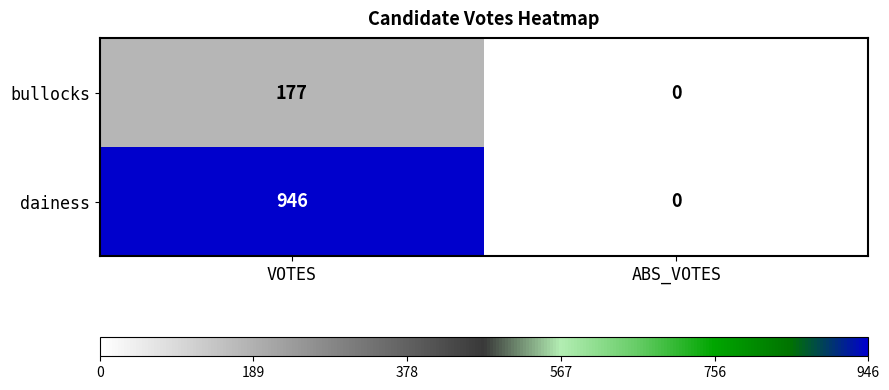

Where is bullocks nearest to the value 88?

ABS_VOTES